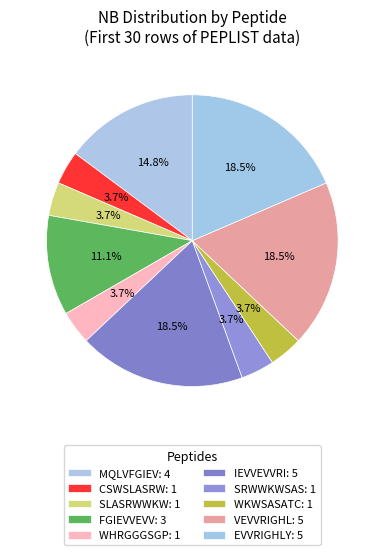

How many slices are in this pie chart?

10